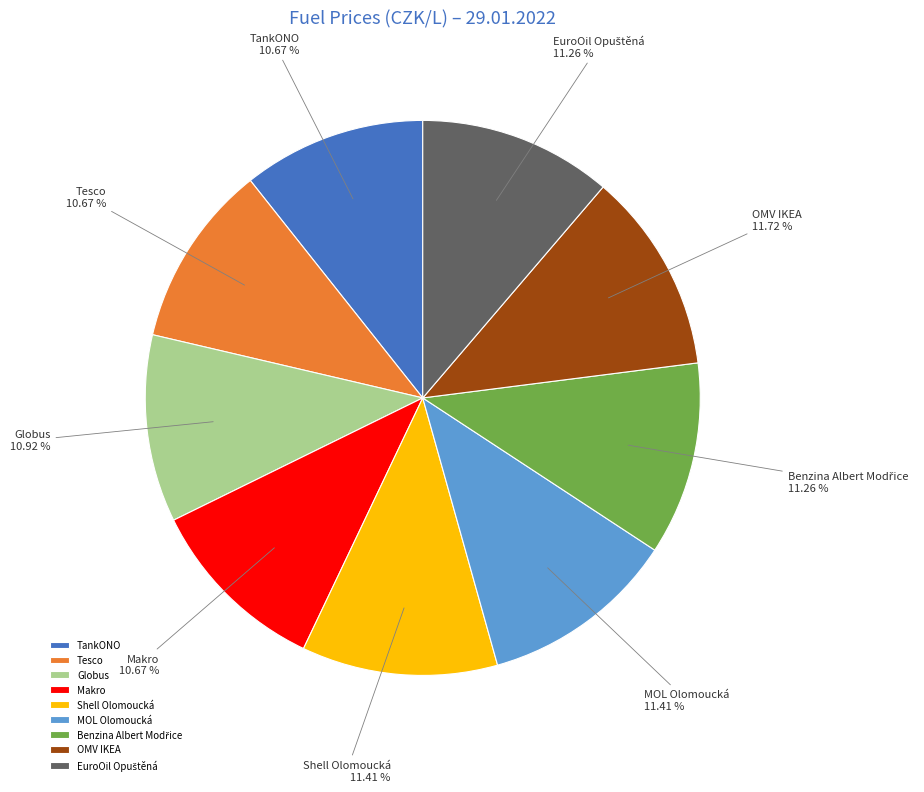

To the nearest percent, what percentage of the pie is Shell Olomoucká?

11%